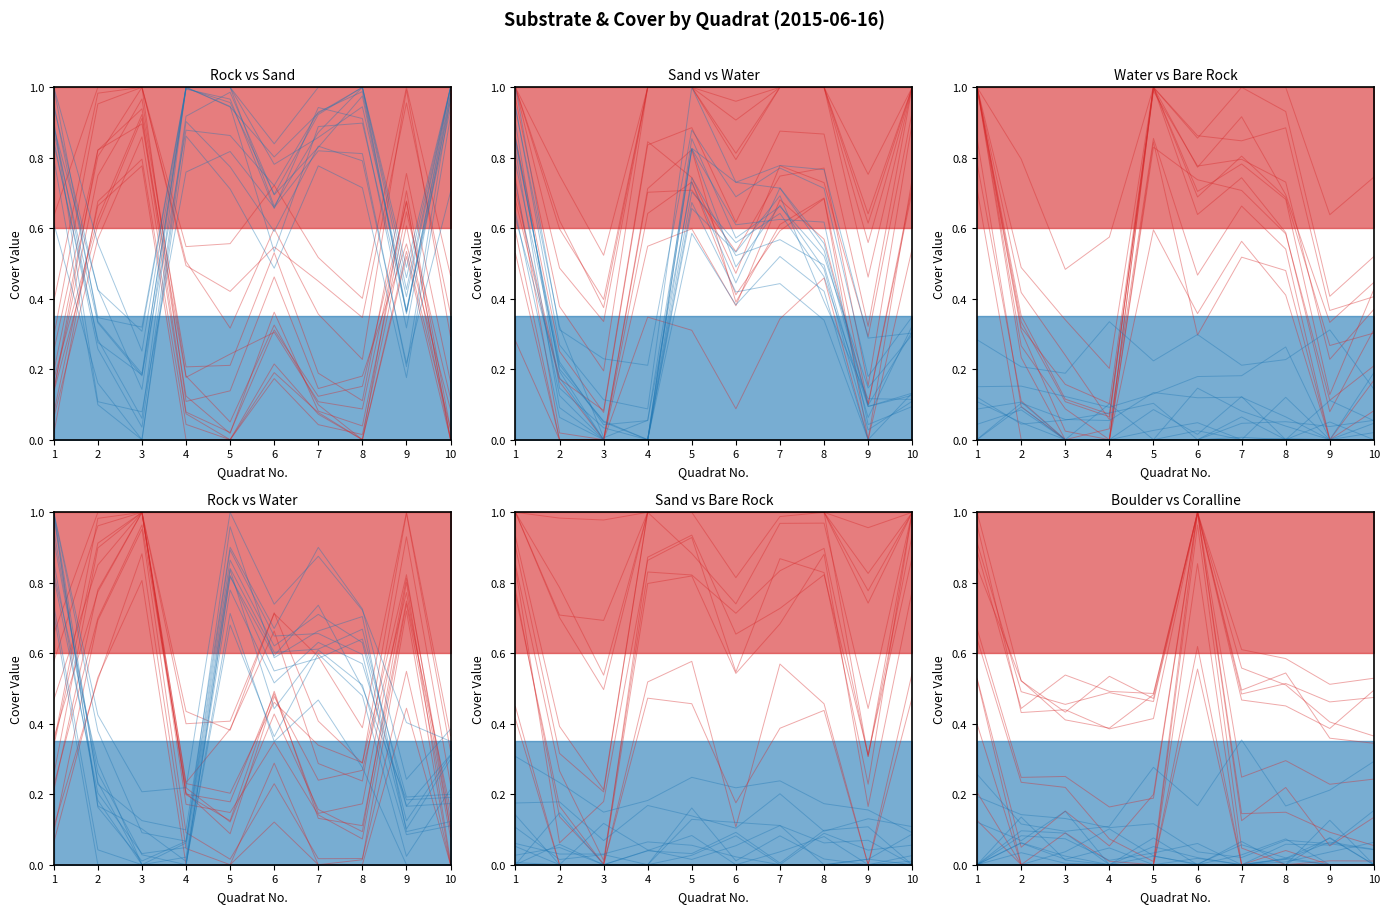

What is the sum of all SUBSTRATE-SAND values?

0.3